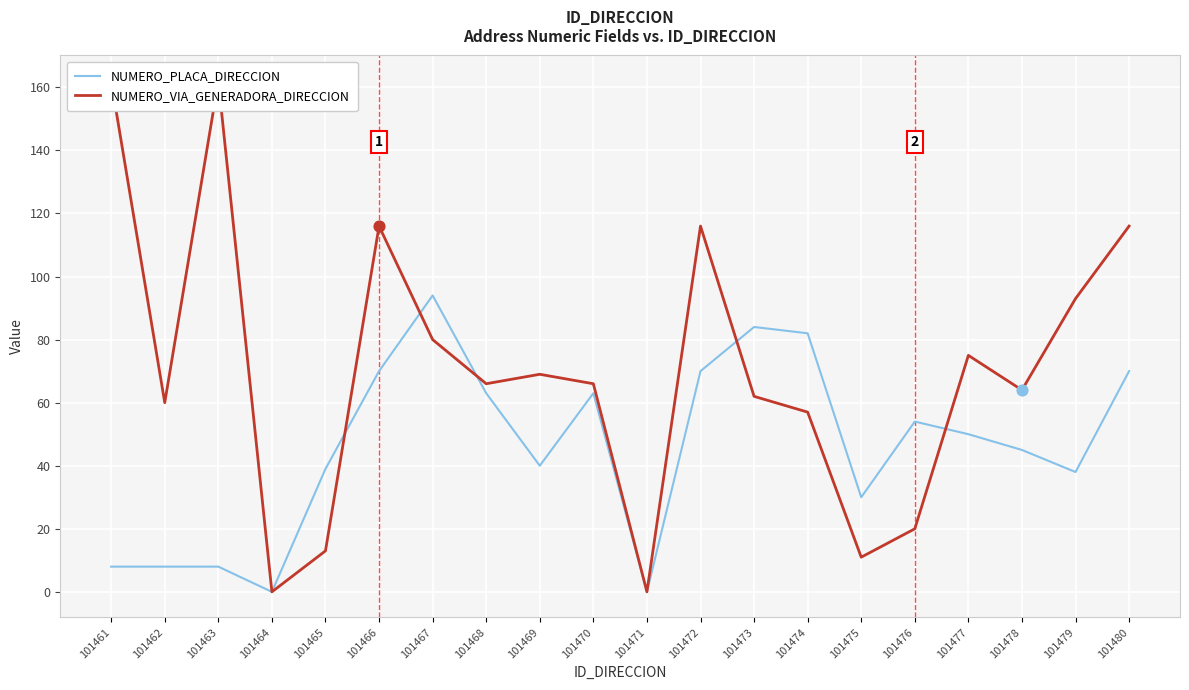

Which series contains the highest Y value?

NUMERO_VIA_GENERADORA_DIRECCION